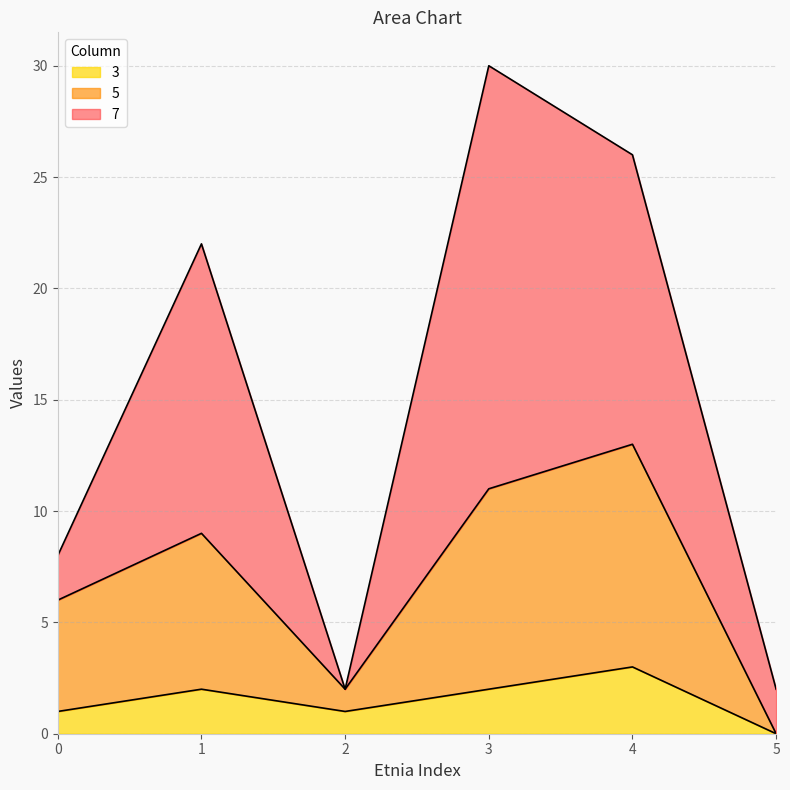

What is the sum of the 3 values at 3 and 1?

4